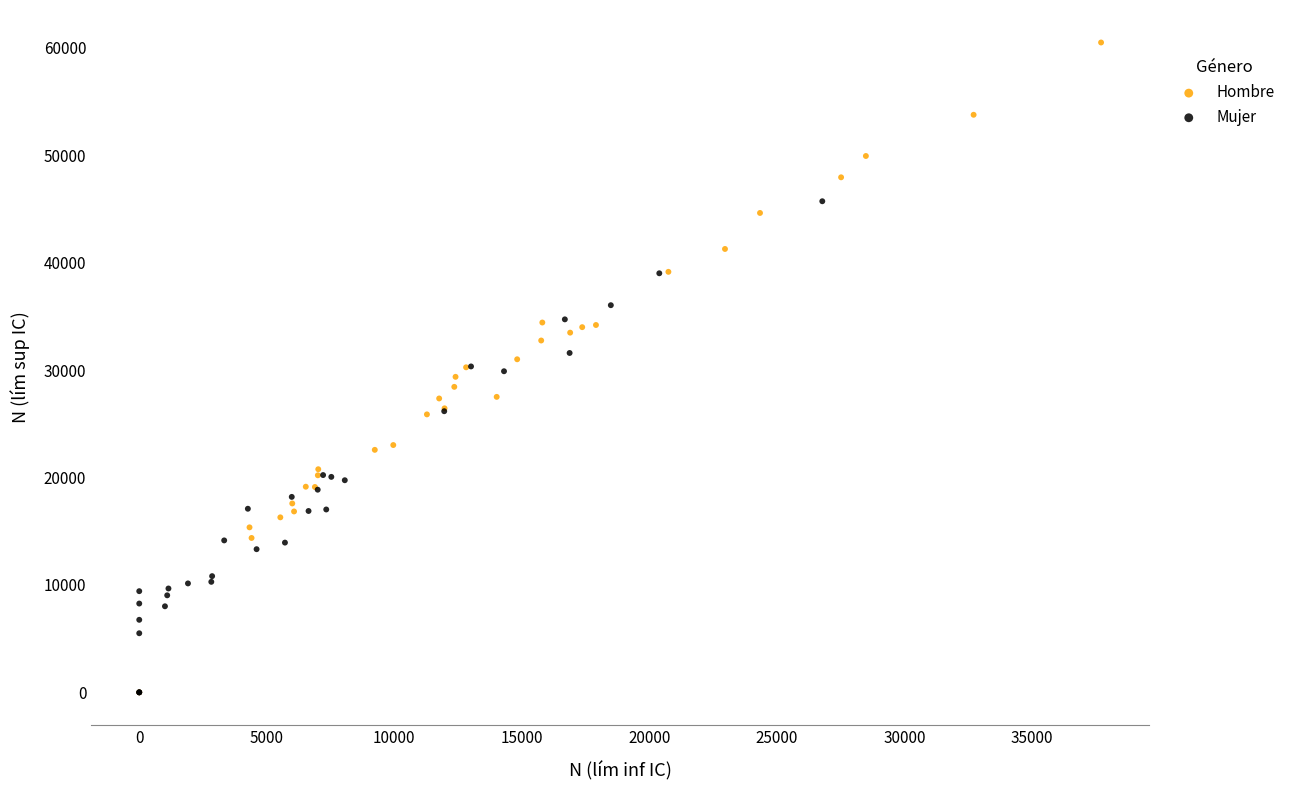

Which series has the widest spread of Y values?

Hombre